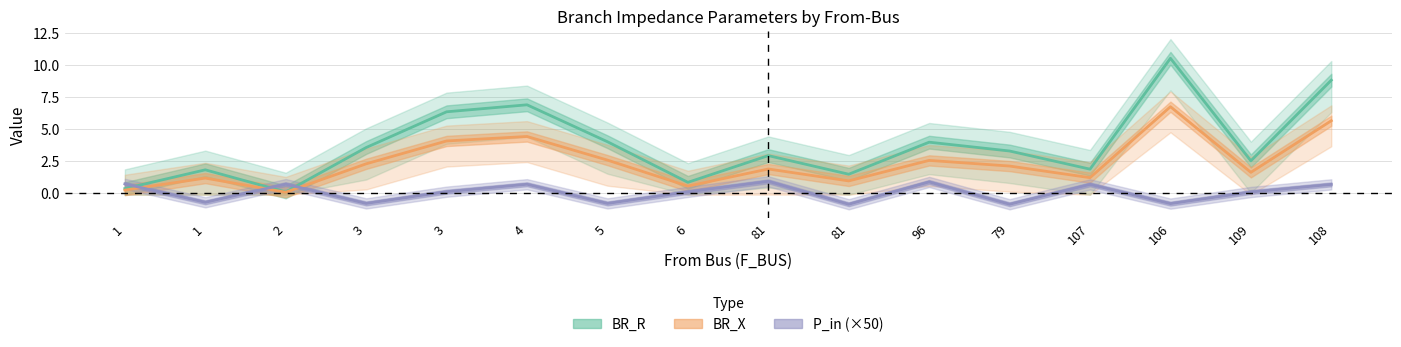

How many interior local peaks does the BR_R series have?

5